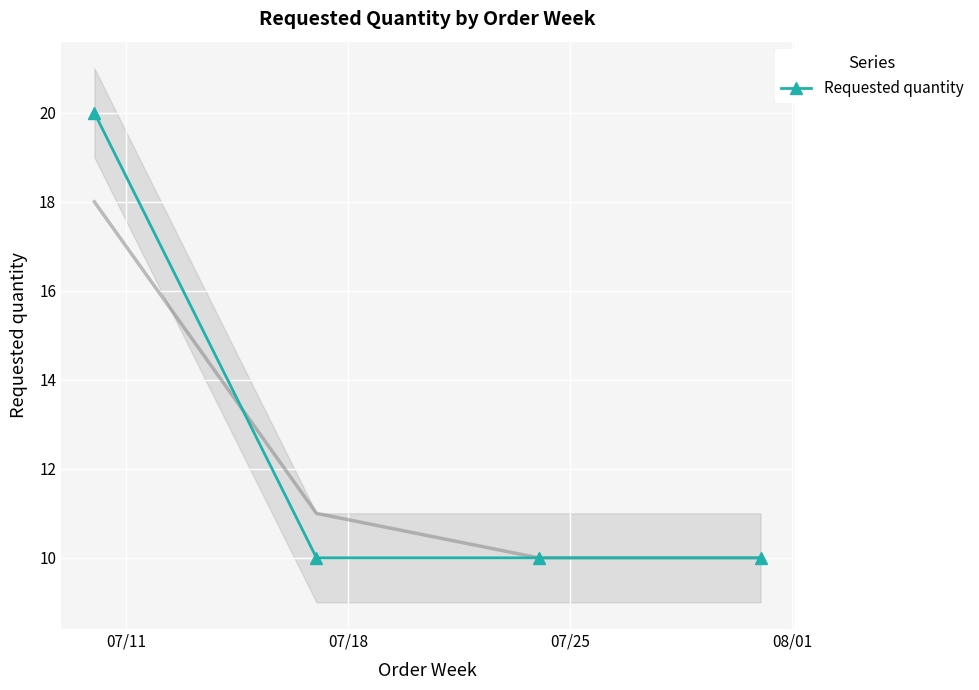

True or false: Requested quantity has more than 2 interior local peaks.

False